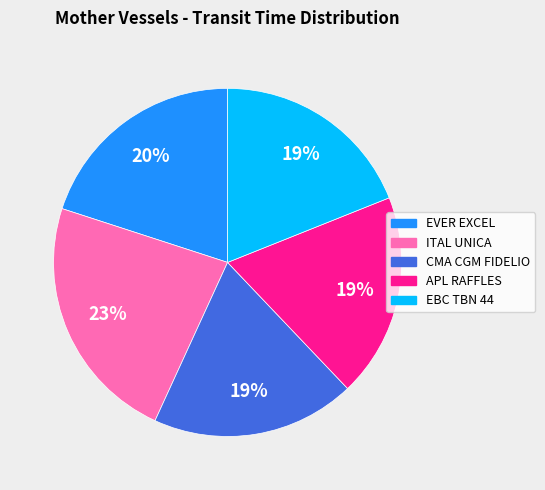

Is it true that APL RAFFLES is 19% of the pie?

True